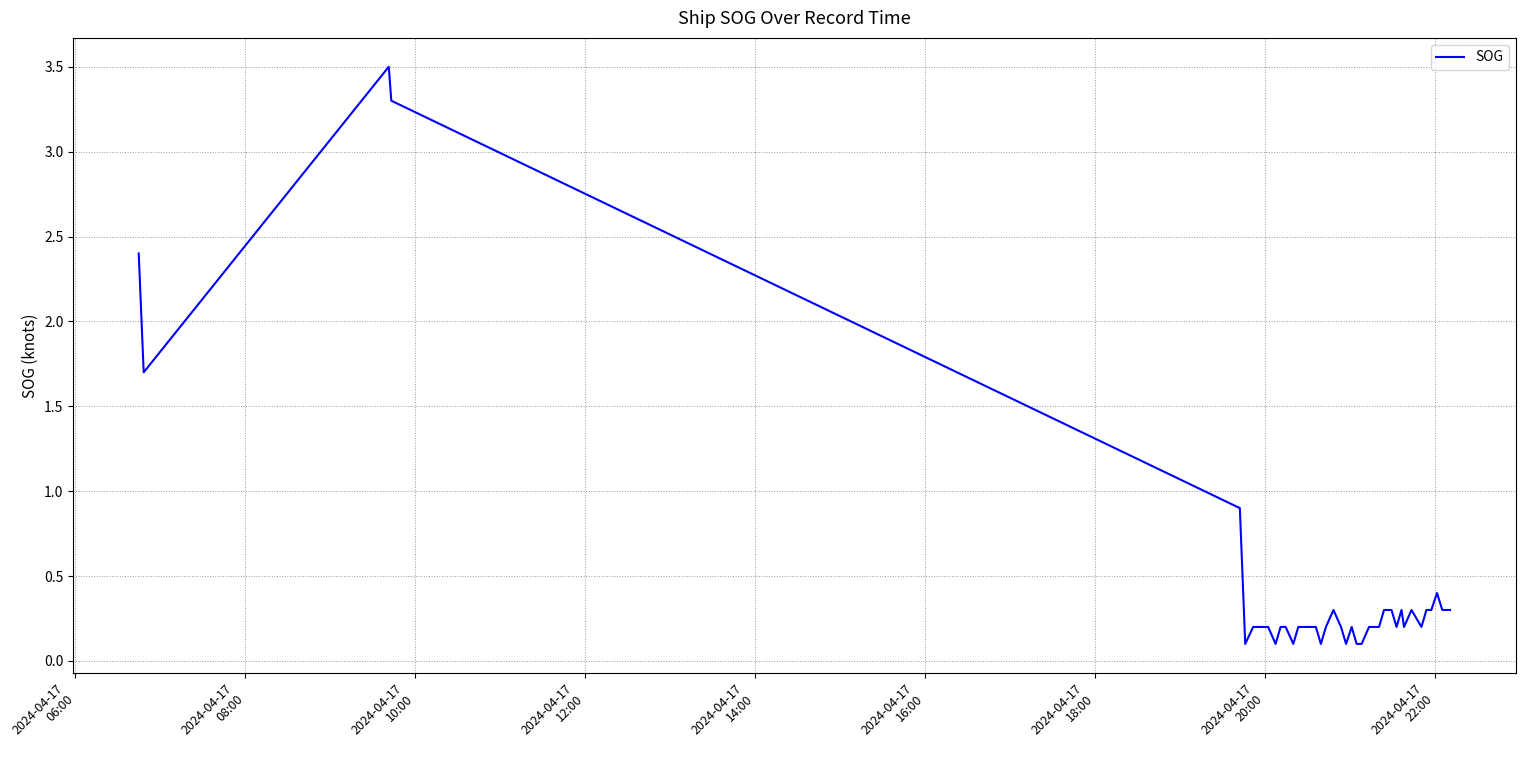

What is the greatest value displayed?

3.5